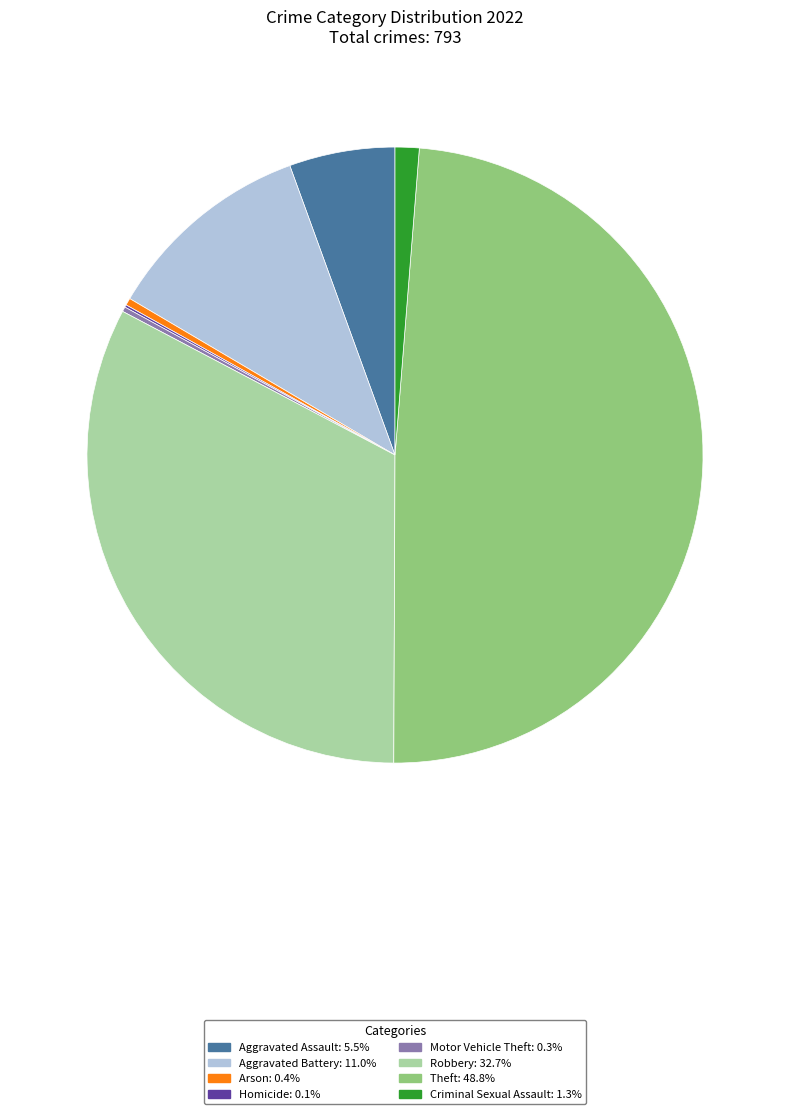

Do Arson: 0.4% and Theft: 48.8% together represent more than half of the pie?

No